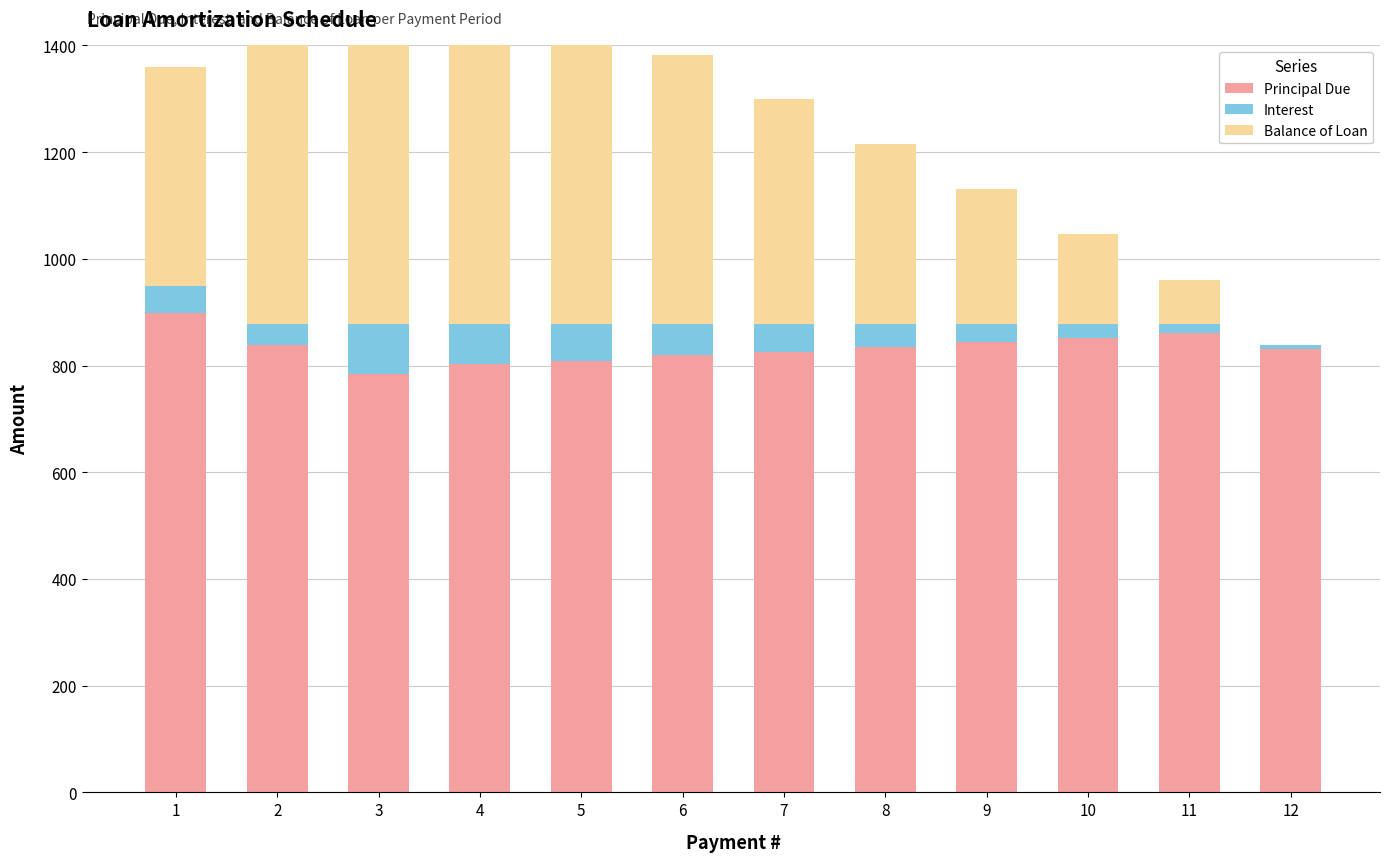

True or false: Balance of Loan has a value of 38.6 at 11.

False